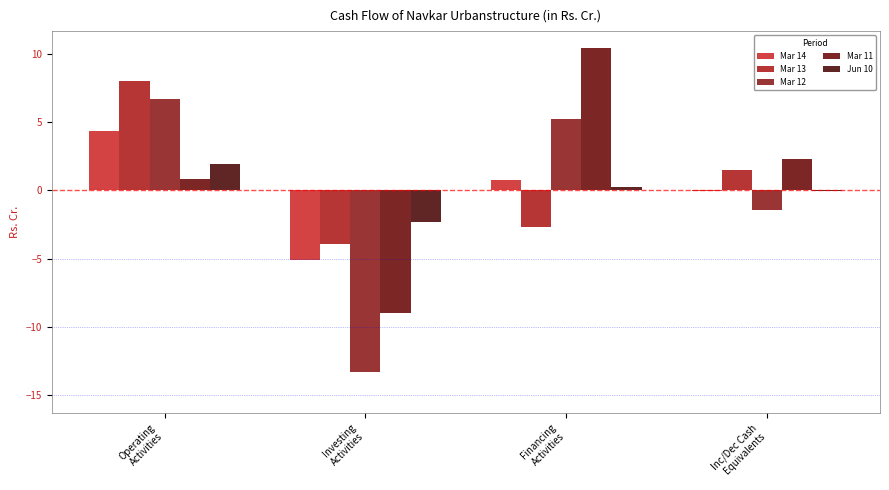

What is the minimum value for Mar 12?

-13.3